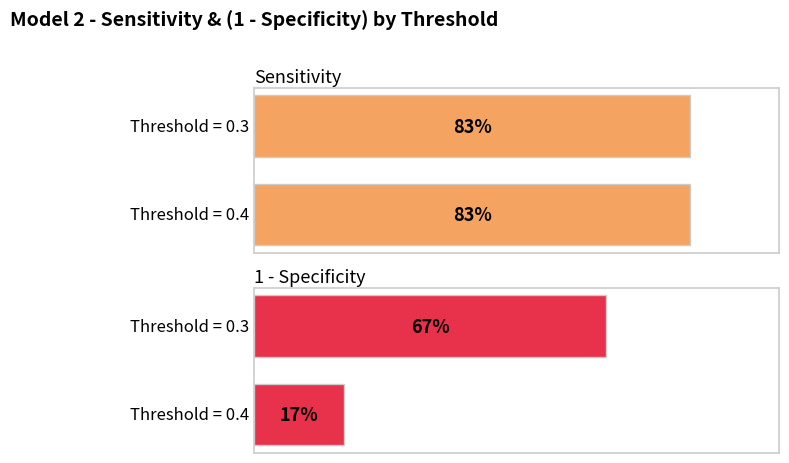

Which has a higher value, Threshold = 0.3 or Threshold = 0.4?

Threshold = 0.3